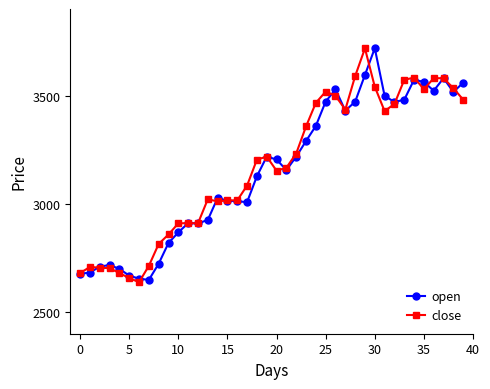

What is the value of the open point at the 19th from the left?

3127.4